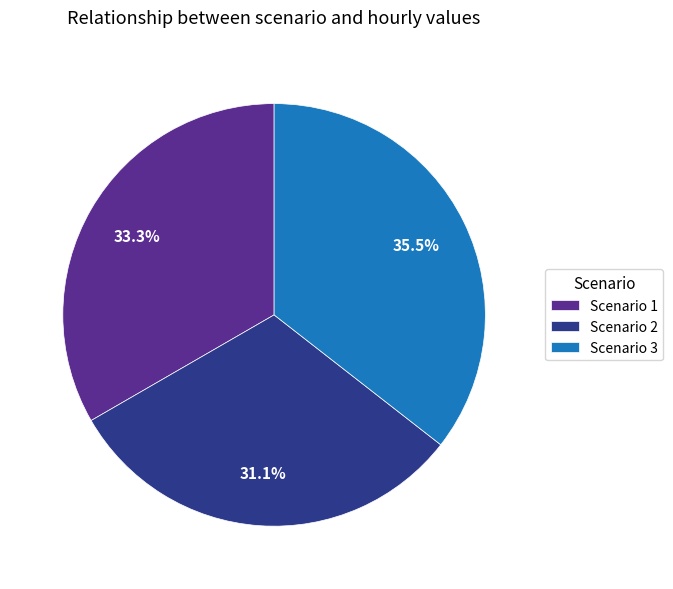

To the nearest percent, what is the difference between the largest and smallest slice percentages?

4%